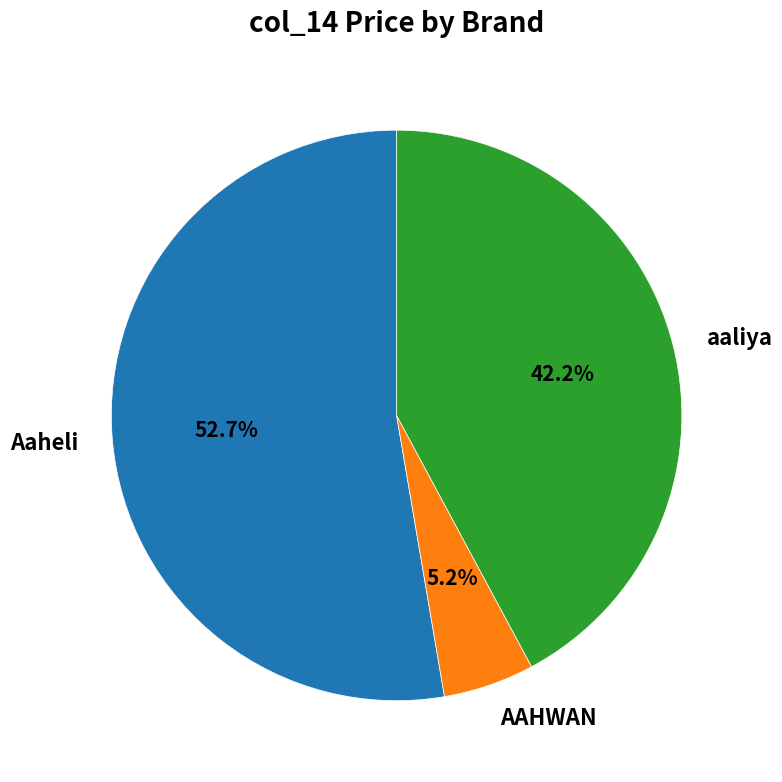

Combined, do Aaheli and aaliya account for over 50%?

Yes